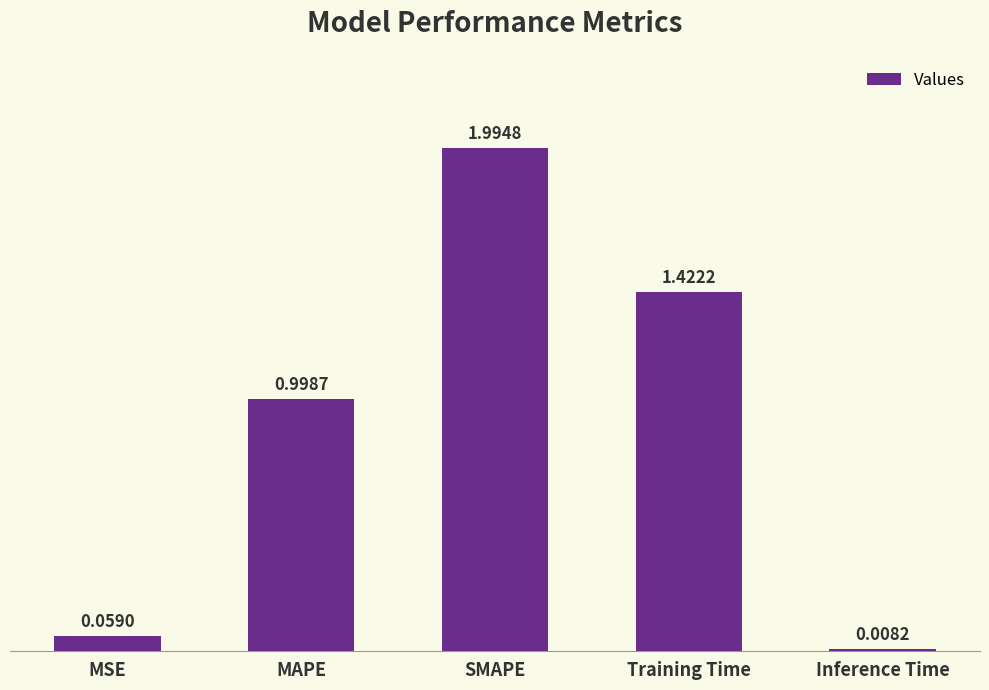

What position from the right is MSE?

5